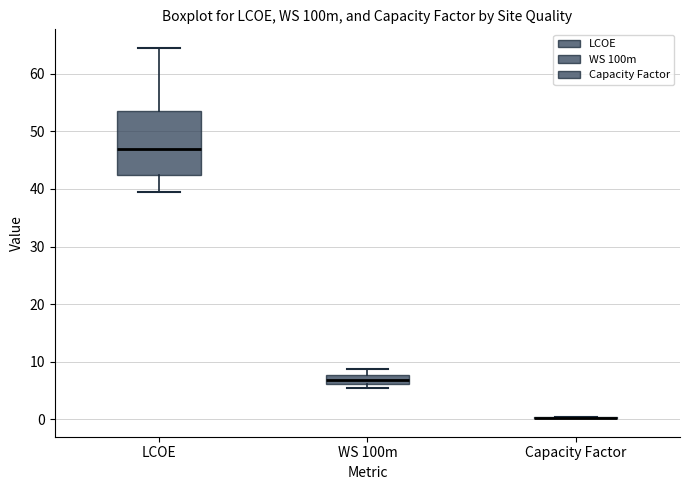

Where is the upper edge of the box for WS 100m on the y-axis? The values are not printed on the chart, so give them approximately, as read against the axis.

8